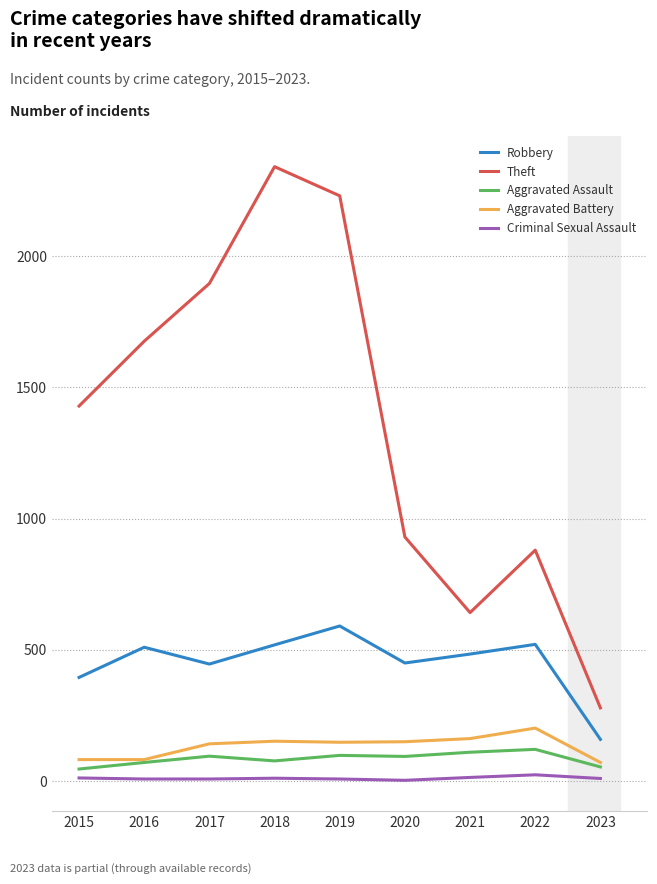

Is the value of Criminal Sexual Assault at 2023 greater than the value of Theft at 2022?

No